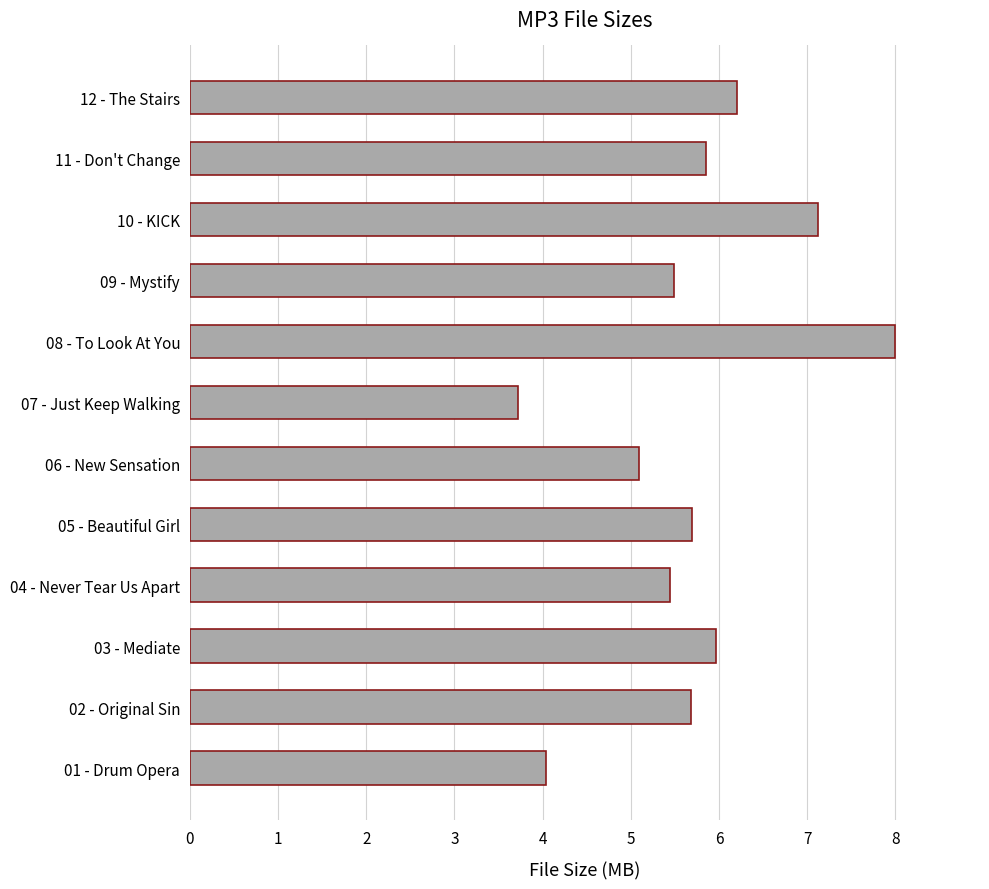

Between 04 - Never Tear Us Apart and 05 - Beautiful Girl, which is larger?

05 - Beautiful Girl